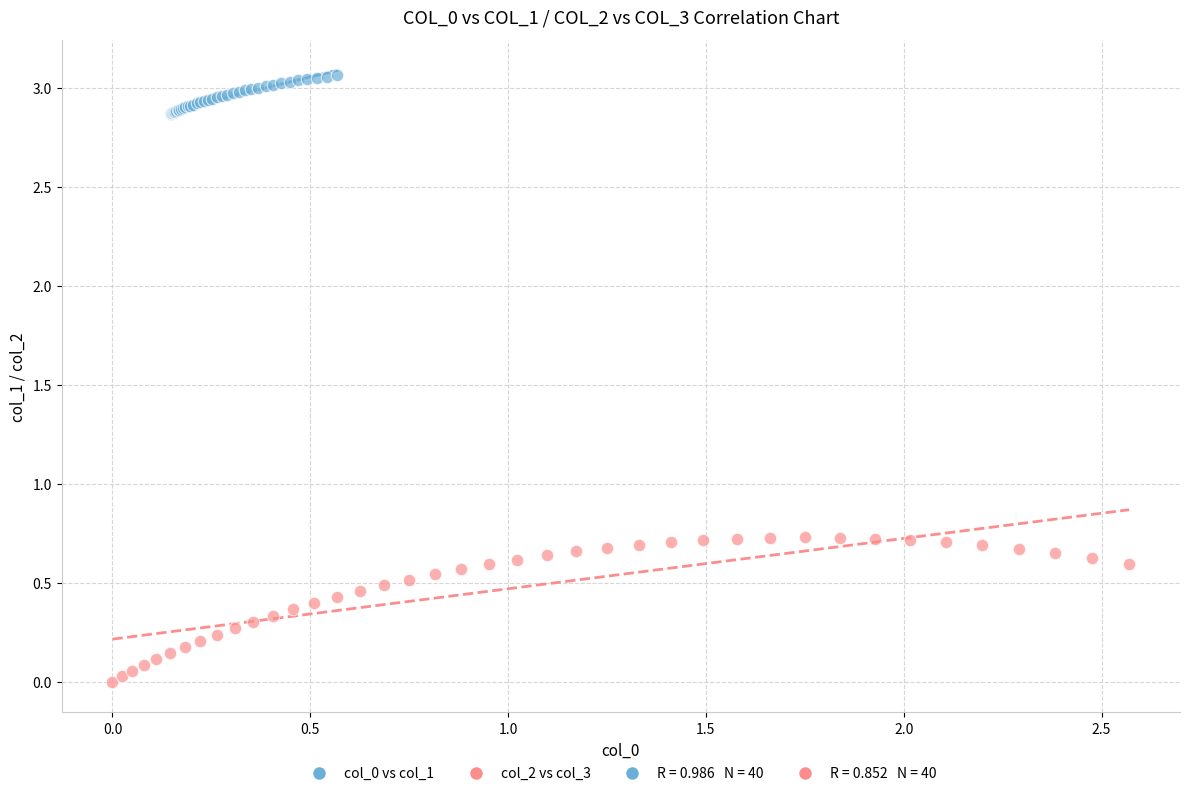

Which series reaches the minimum Y coordinate?

col_2 vs col_3